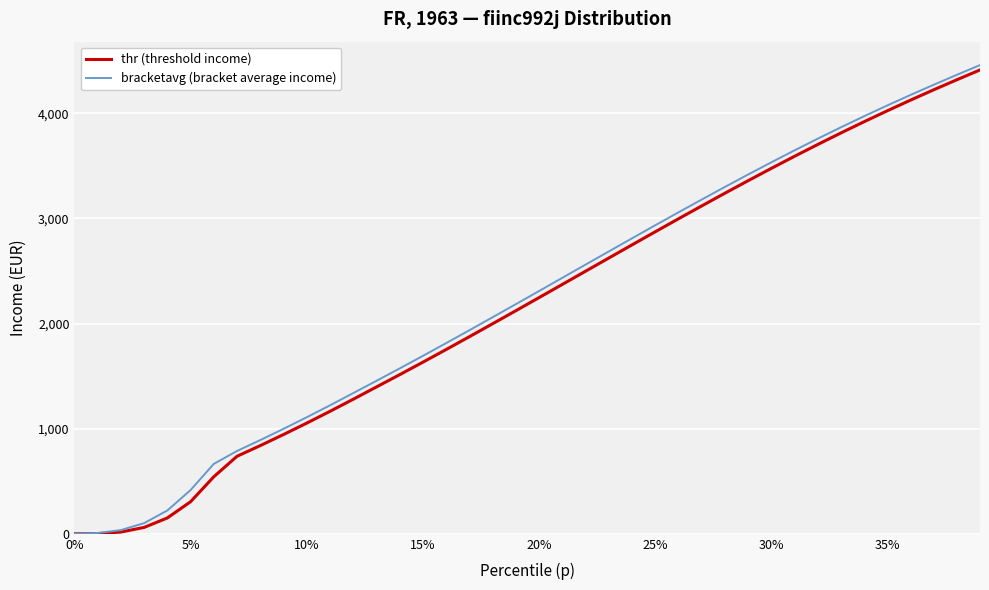

What is the highest value of the bracketavg (bracket average income) series?

4458.2